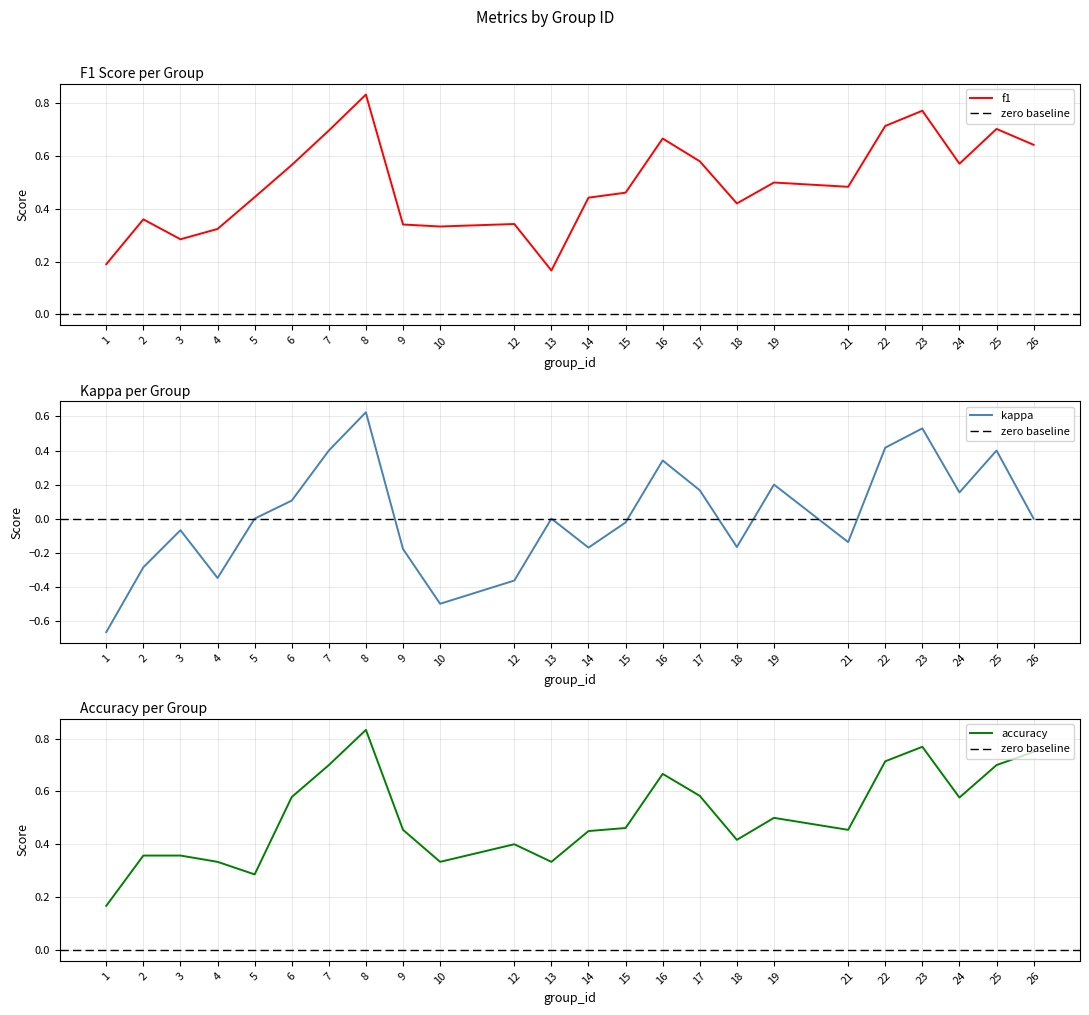

What is the average value of the accuracy series?

0.5